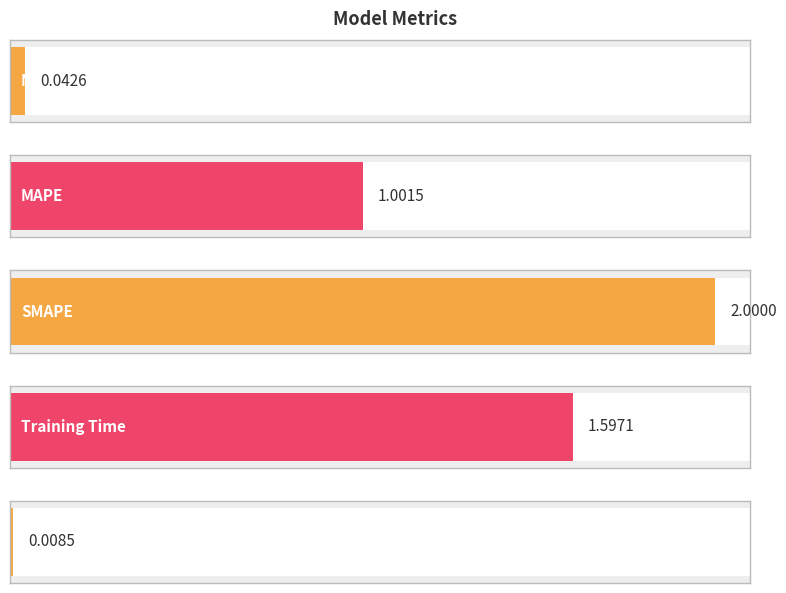

What position from the right is Inference Time?

1